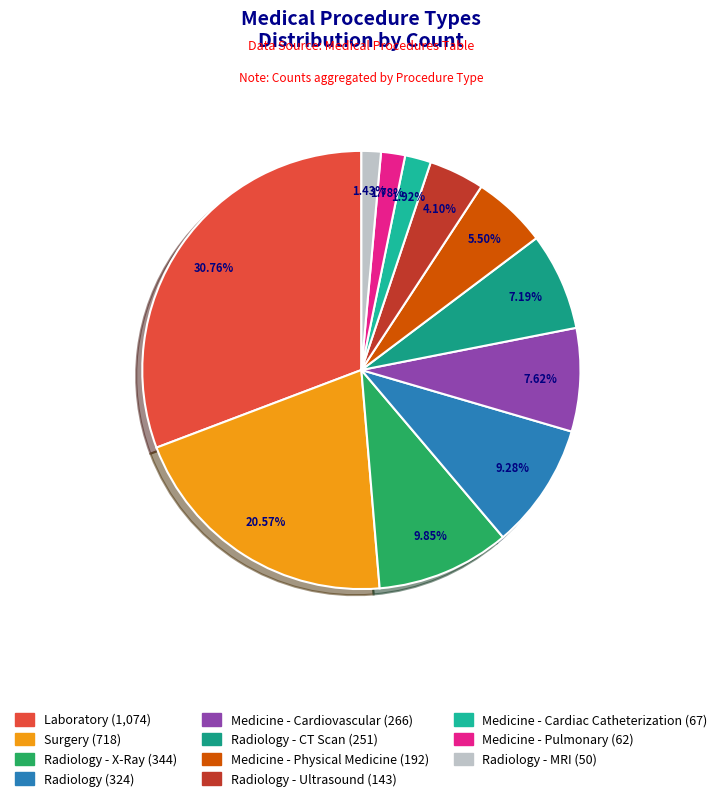

Rank the categories by value from lowest to highest.

Radiology - MRI, Medicine - Pulmonary, Medicine - Cardiac Catheterization, Radiology - Ultrasound, Medicine - Physical Medicine, Radiology - CT Scan, Medicine - Cardiovascular, Radiology, Radiology - X-Ray, Surgery, Laboratory